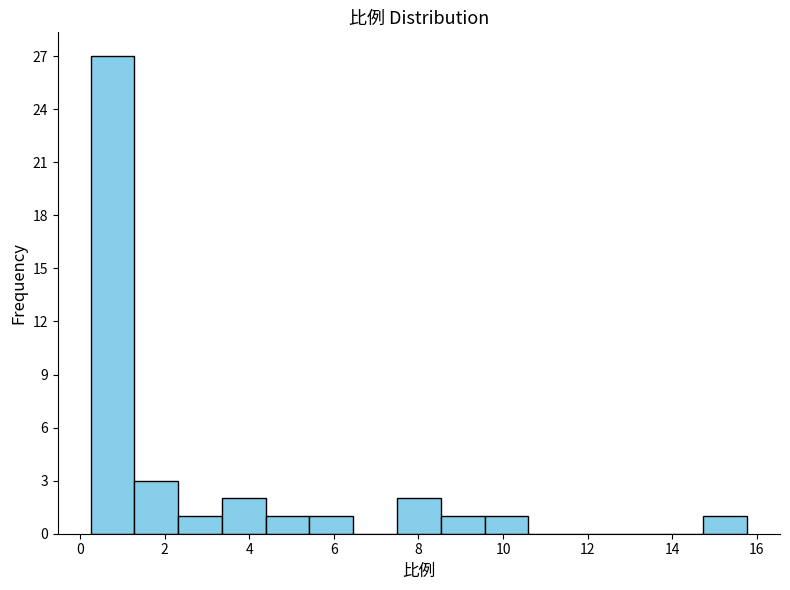

What is the height of the bar covering 7.4 to 8.6 on the x-axis? Neither the bar edges nor the heights are printed on the chart, so give them approximately, as read against the axes.

2